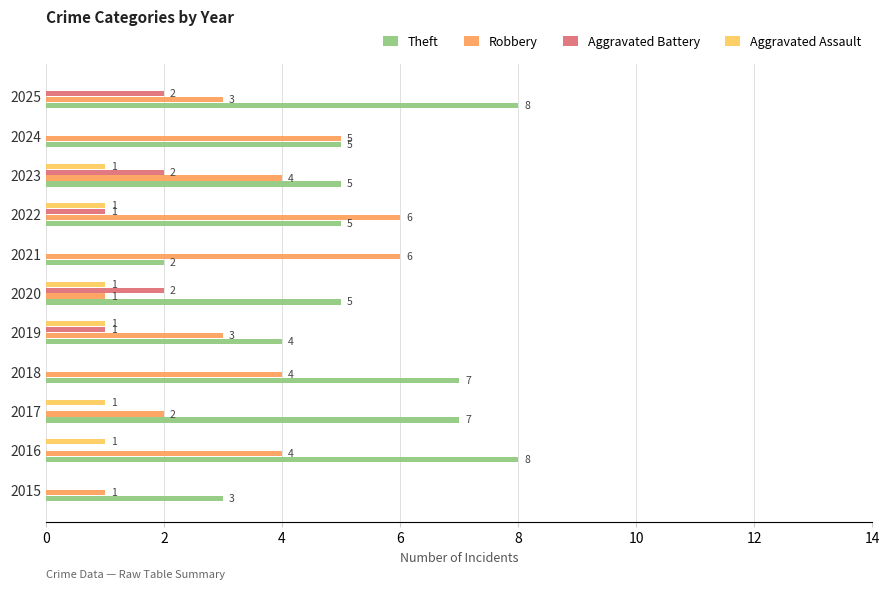

What value does the Robbery series have at 2024?

5